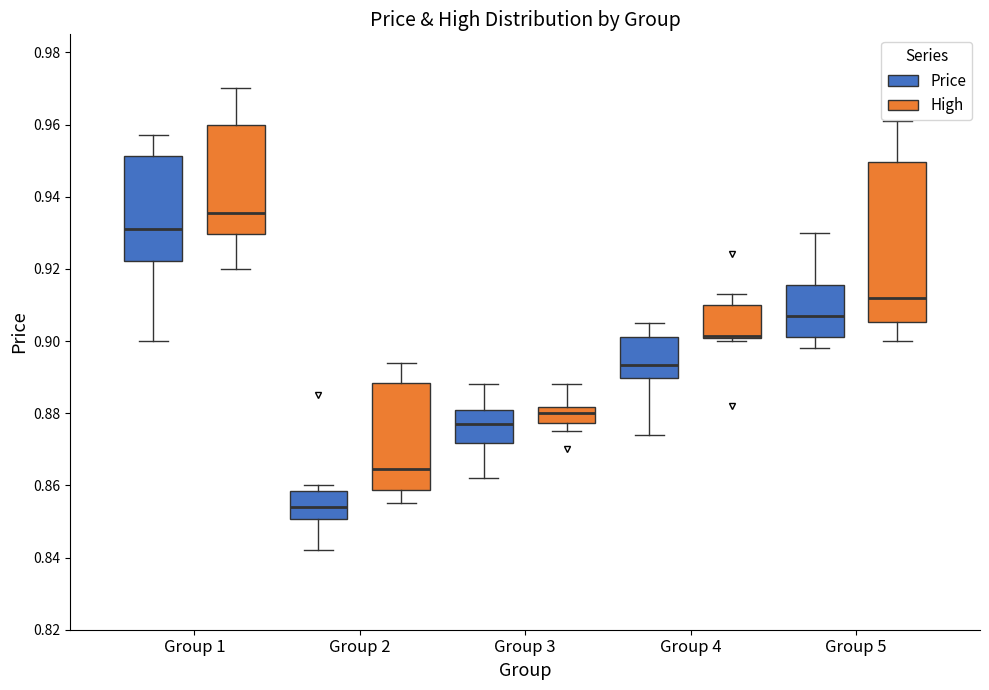

Reading left to right, read every box against the y-axis: the position of its median line, the range the box covers, and the ends of its whiskers. The values are not printed on the chart, so give them approximately, as read against the axis.

Group 1 (Price): median 0.932, box 0.922 to 0.952, whiskers 0.900 to 0.958
Group 1 (High): median 0.936, box 0.930 to 0.960, whiskers 0.920 to 0.970
Group 2 (Price): median 0.854, box 0.850 to 0.858, whiskers 0.842 to 0.860
Group 2 (High): median 0.864, box 0.858 to 0.888, whiskers 0.856 to 0.894
Group 3 (Price): median 0.878, box 0.872 to 0.882, whiskers 0.862 to 0.888
Group 3 (High): median 0.880, box 0.878 to 0.882, whiskers 0.876 to 0.888
Group 4 (Price): median 0.894, box 0.890 to 0.902, whiskers 0.874 to 0.906
Group 4 (High): median 0.902, box 0.900 to 0.910, whiskers 0.900 (just below the box's lower edge) to 0.914
Group 5 (Price): median 0.908, box 0.902 to 0.916, whiskers 0.898 to 0.930
Group 5 (High): median 0.912, box 0.906 to 0.950, whiskers 0.900 to 0.962